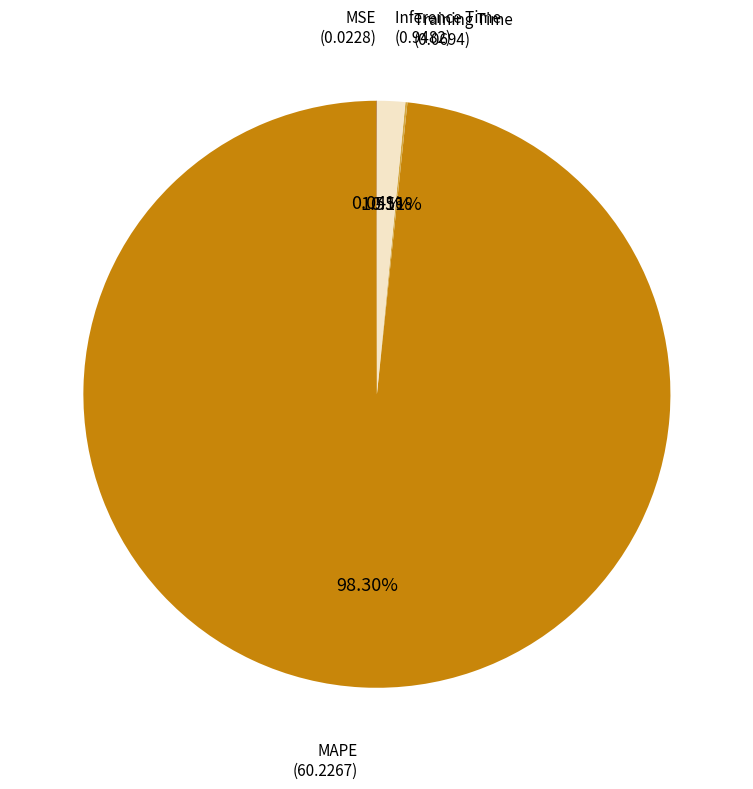

Does any single category account for the majority?

Yes